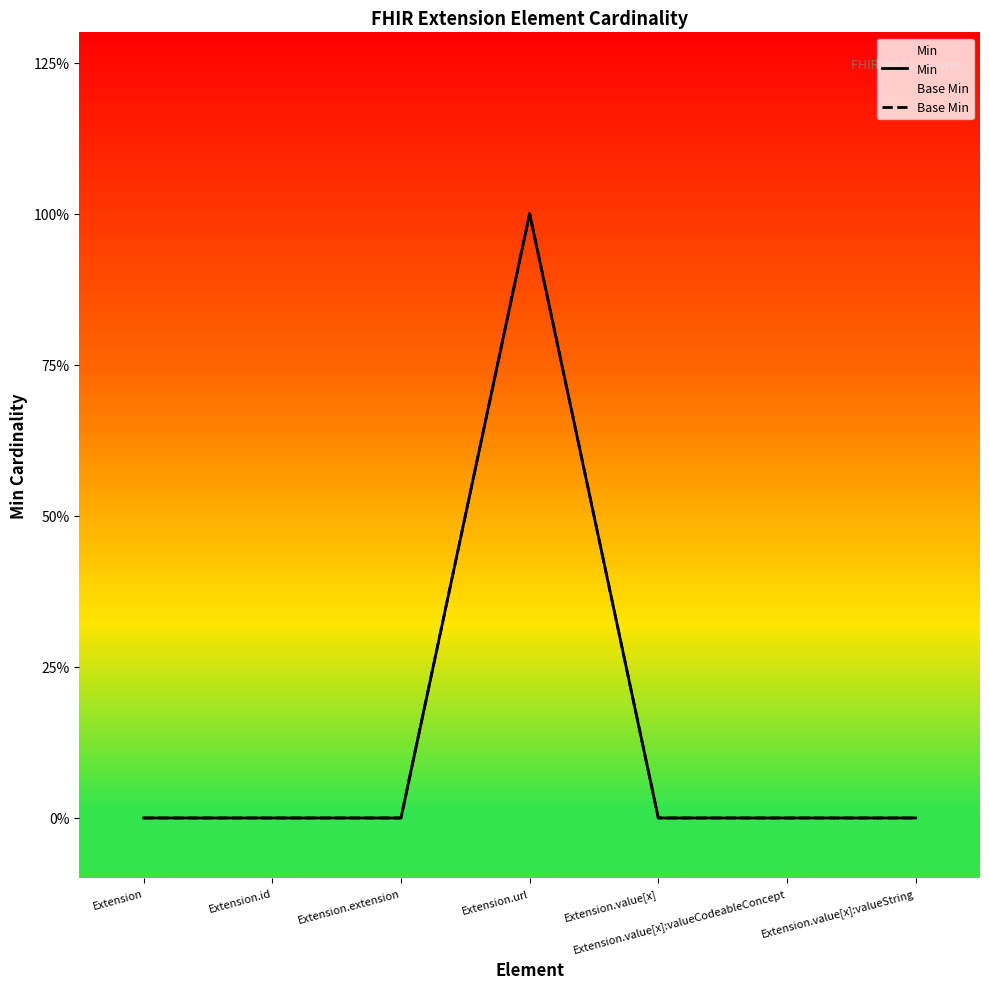

How many categories are shown in the chart?

7